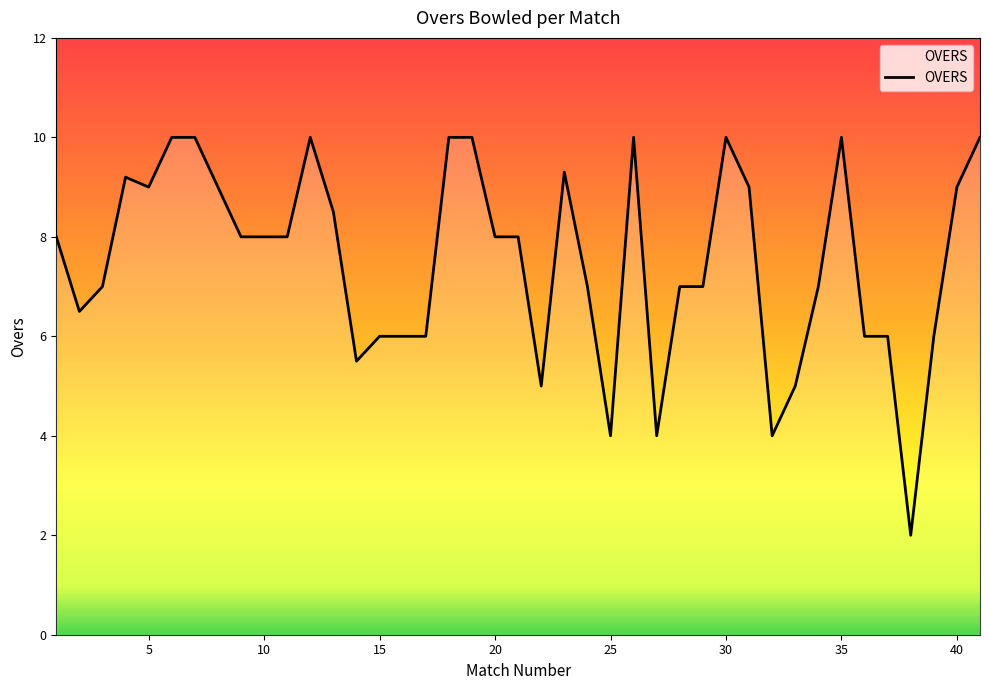

What is the difference between the maximum and minimum values?

8.0